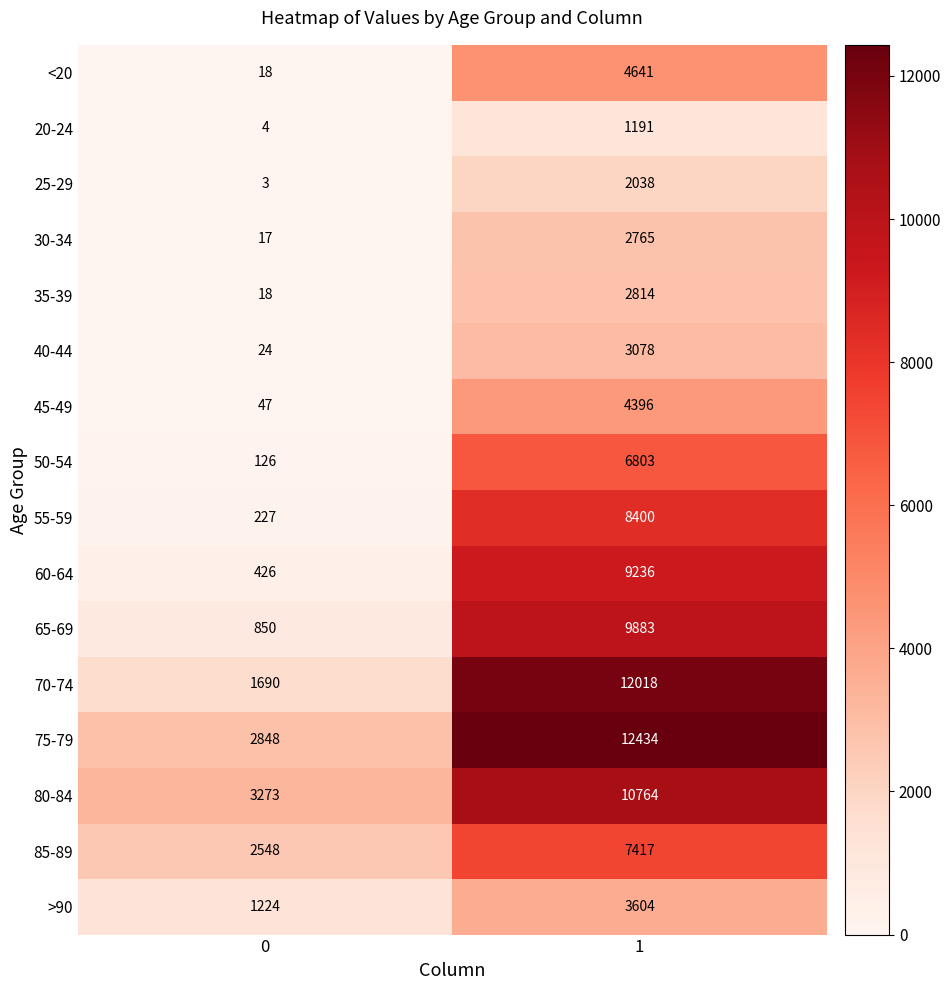

What is the total value across all series at 0?

13343